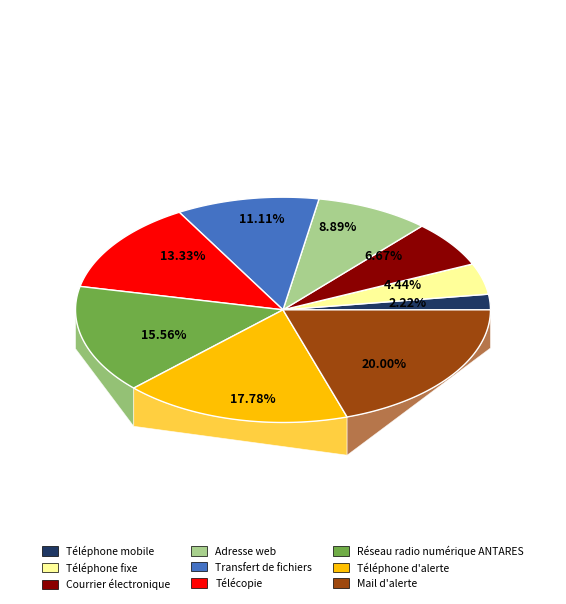

How many slices are in this pie chart?

9